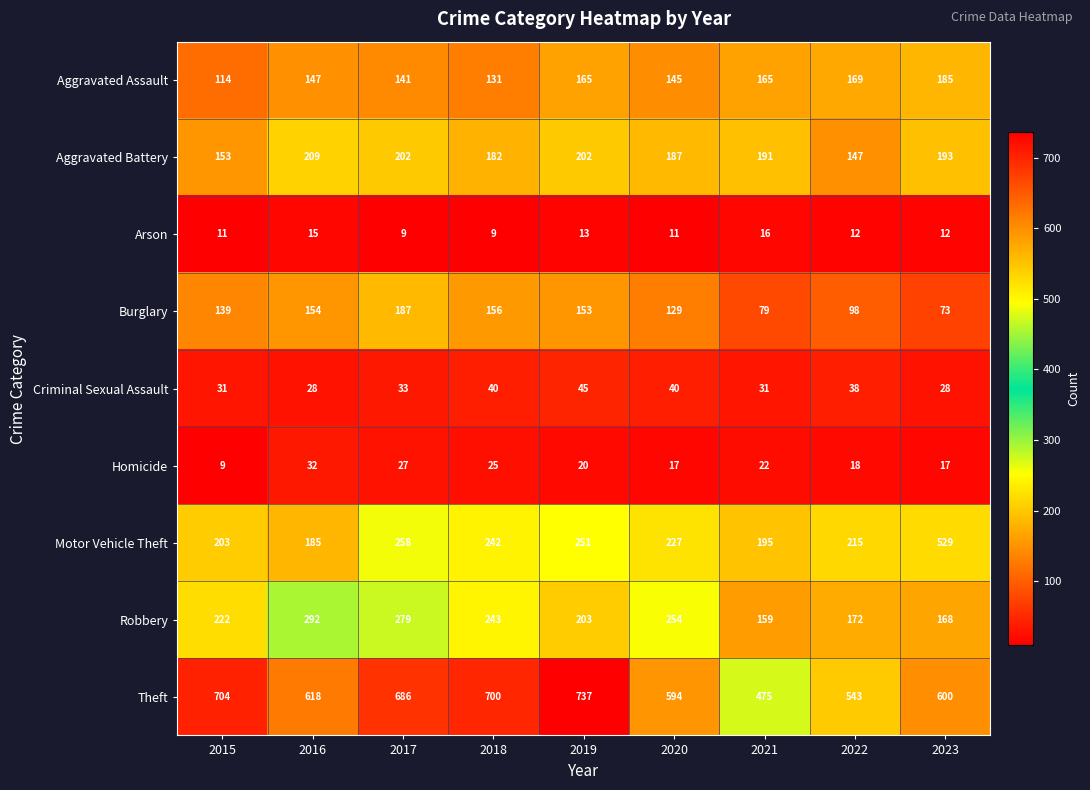

At which label is Burglary closest to 130?

2020